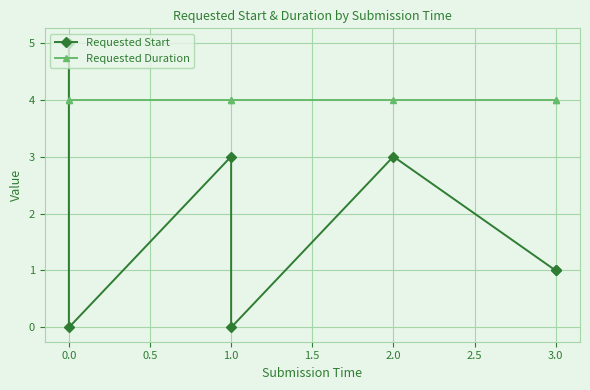

Which has a higher value, 3.0 or 1.0?

1.0